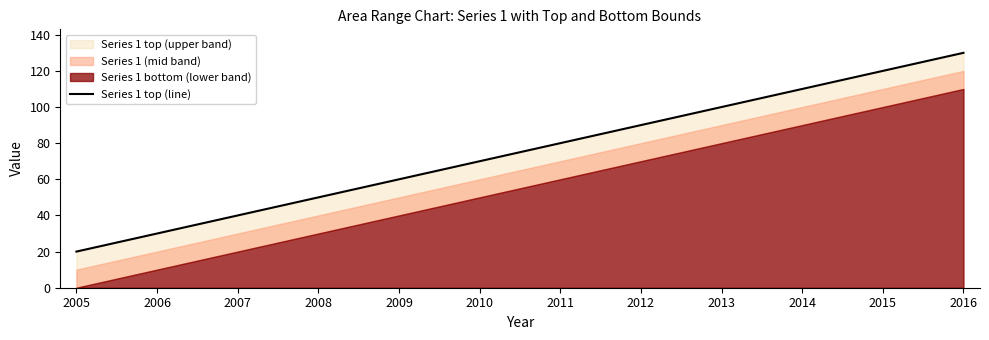

Rank the categories by value from highest to lowest.

2016, 2015, 2014, 2013, 2012, 2011, 2010, 2009, 2008, 2007, 2006, 2005